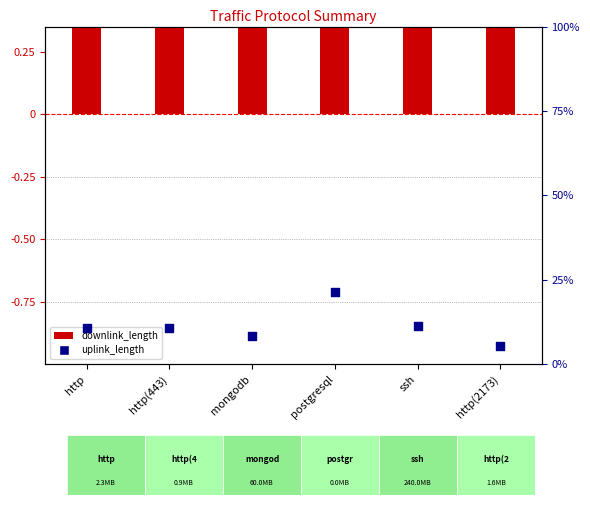

Is the value of downlink_length at http(2173) greater than the value of uplink_length at http?

Yes